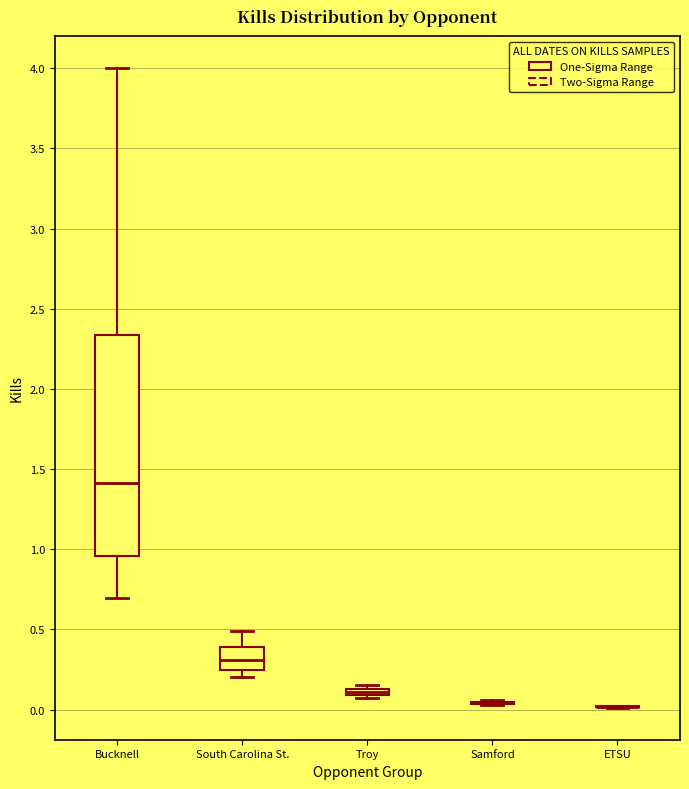

Where is the upper edge of the box for Troy on the y-axis? The values are not printed on the chart, so give them approximately, as read against the axis.

0.15